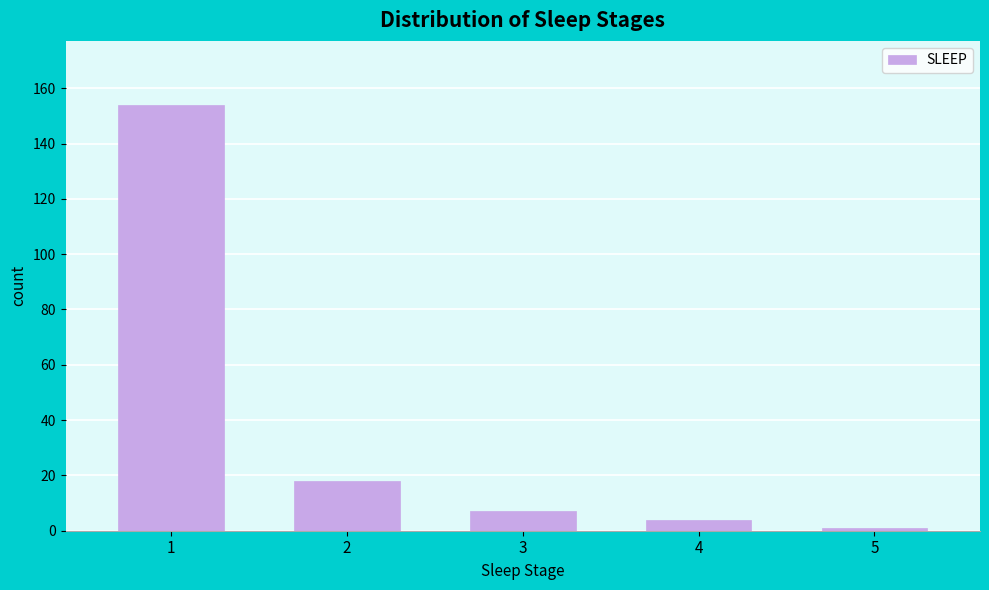

Reading right to left, extract all data points from this chart.

1	4	7	18	154